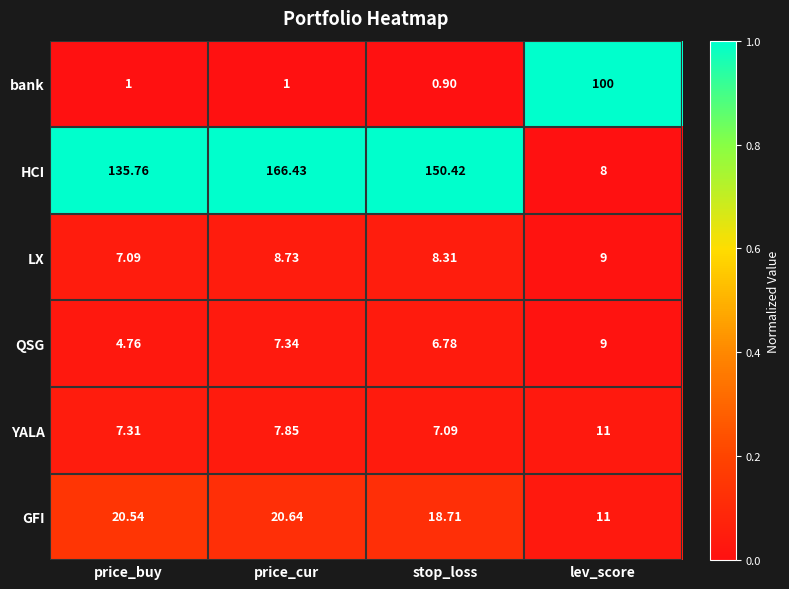

Which category has the highest value in the HCI series?

price_cur